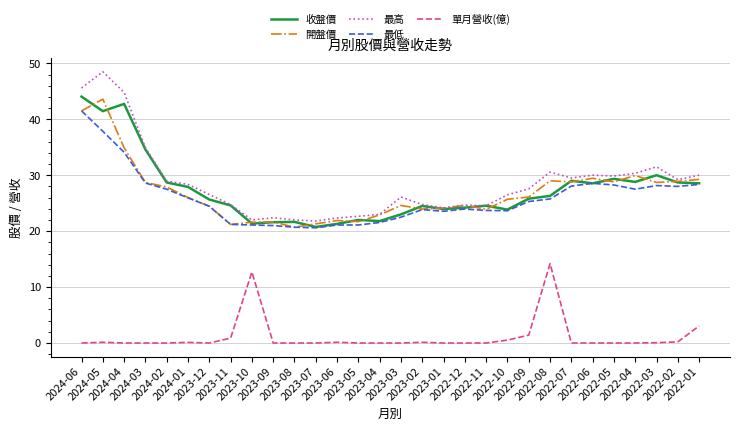

True or false: 開盤價 and 單月營收(億) cross at least once.

False